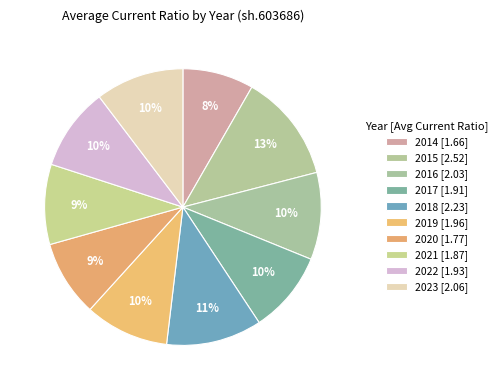

Combined, what portion of the pie is 2021 and 2019?

19.4%